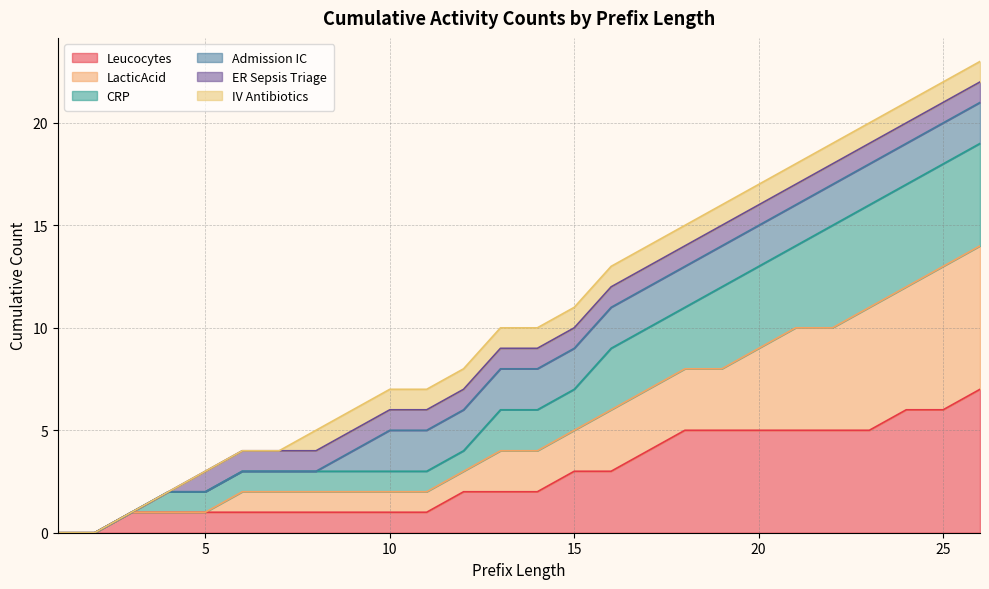

What are all the series names shown in the legend?

Leucocytes, LacticAcid, CRP, Admission IC, ER Sepsis Triage, IV Antibiotics